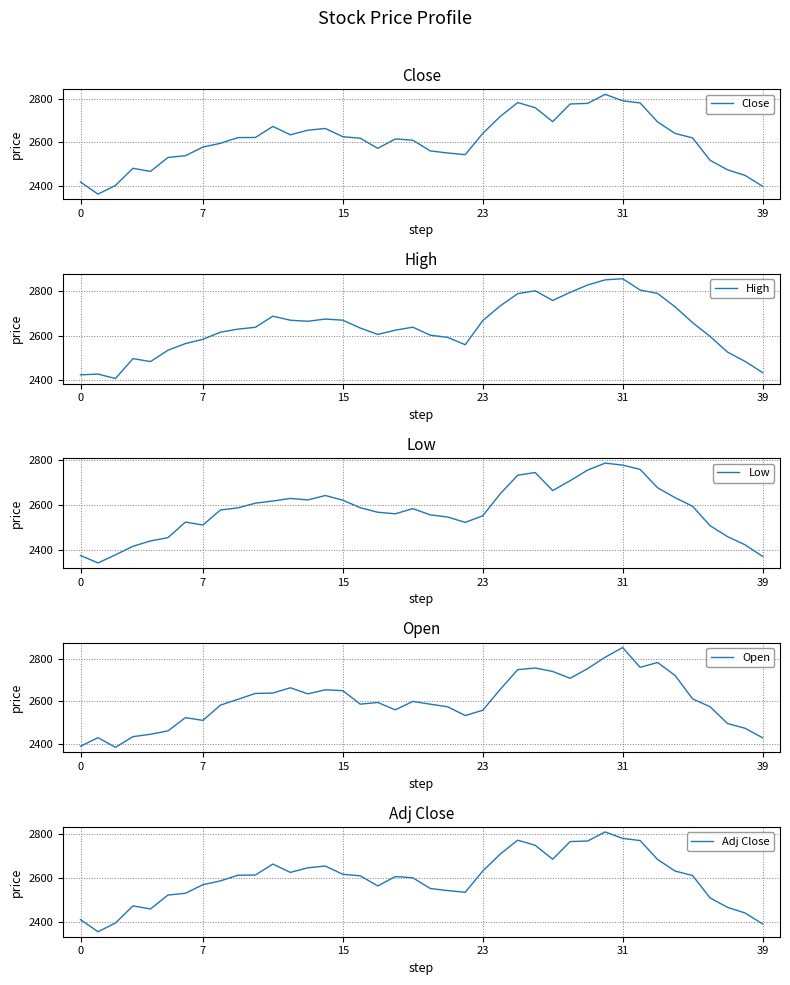

Which category has the highest value in the Open series?

31